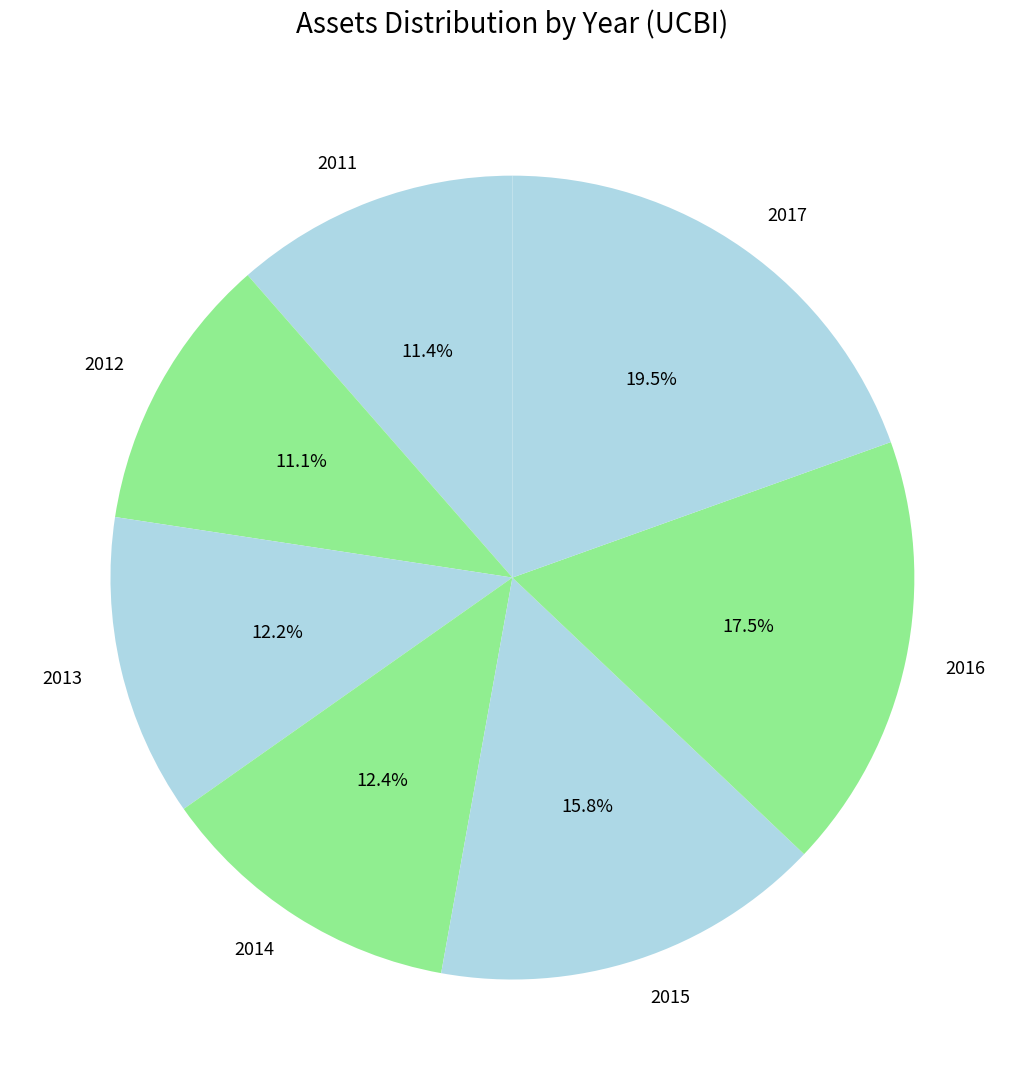

Combined, what portion of the pie is 2017 and 2013?

31.7%